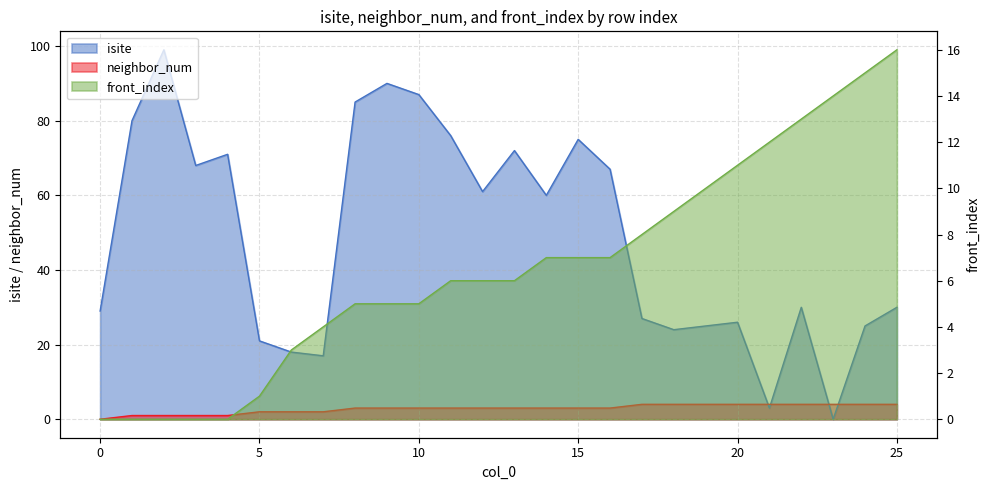

At 17, list the series in order from largest to smallest.

isite, front_index, neighbor_num